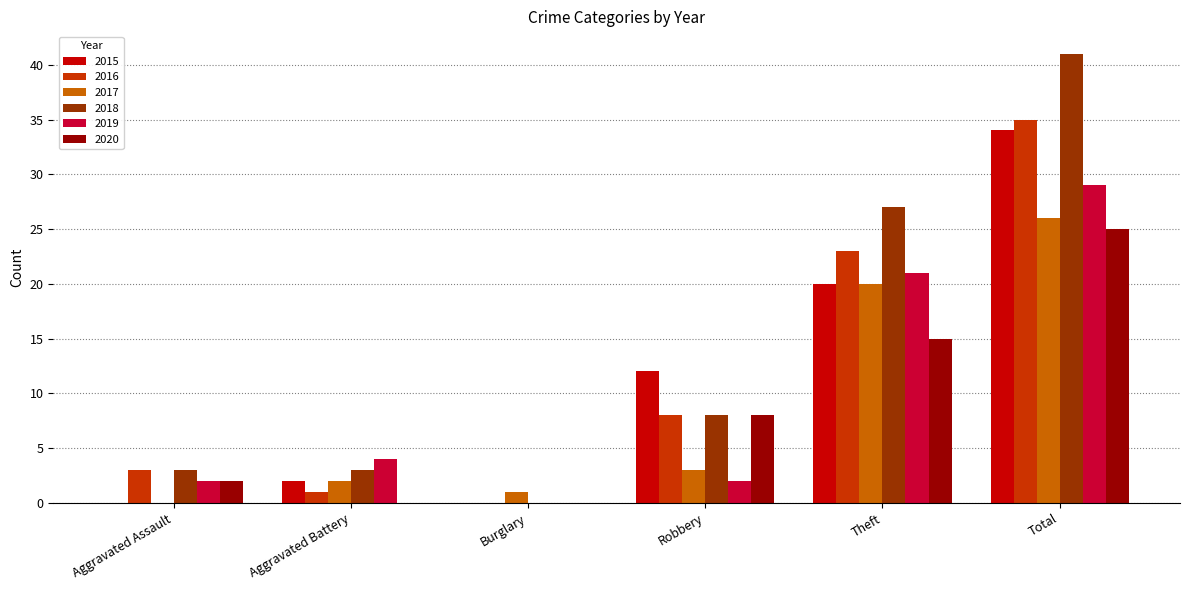

Where is 2018 nearest to the value 20?

Theft